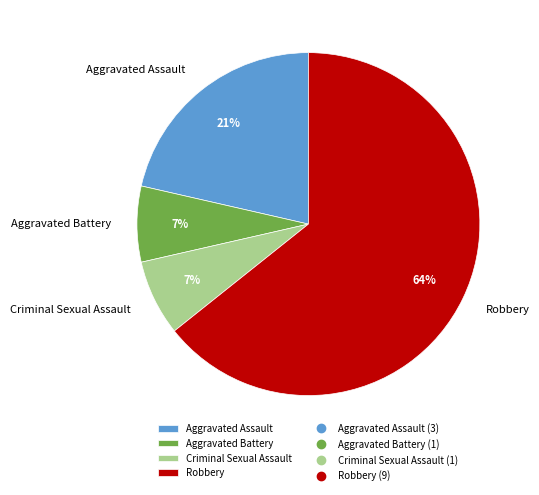

Is Aggravated Assault the majority of the pie?

No